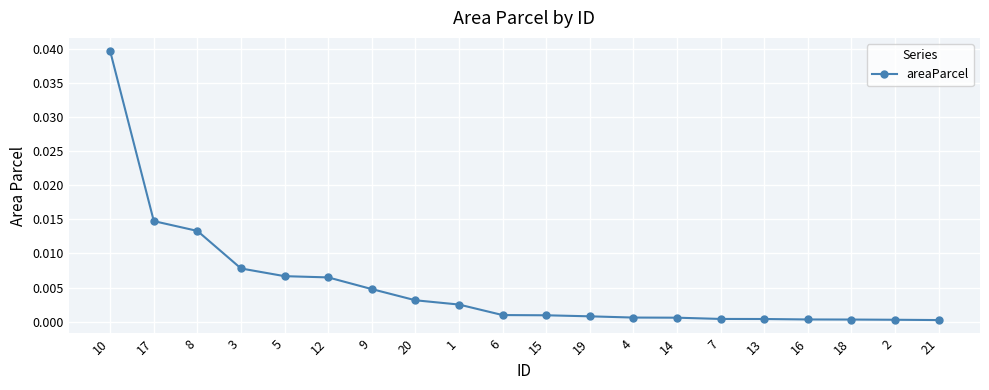

Is this an area chart (filled region under the line)?

No